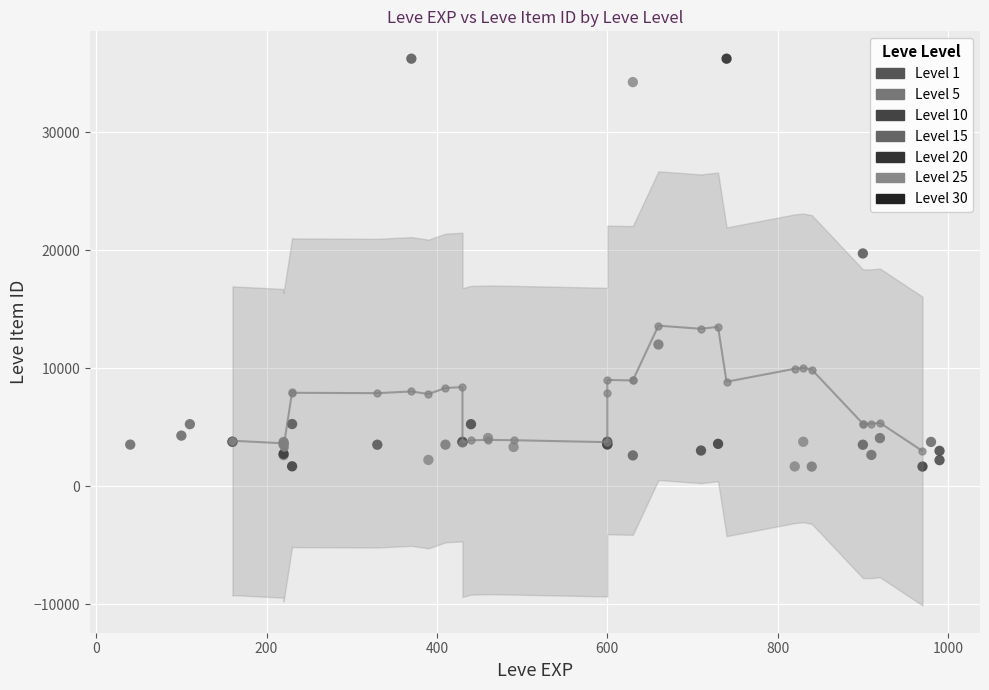

What are all the series names shown in the legend?

Level 1, Level 5, Level 10, Level 15, Level 20, Level 25, Level 30